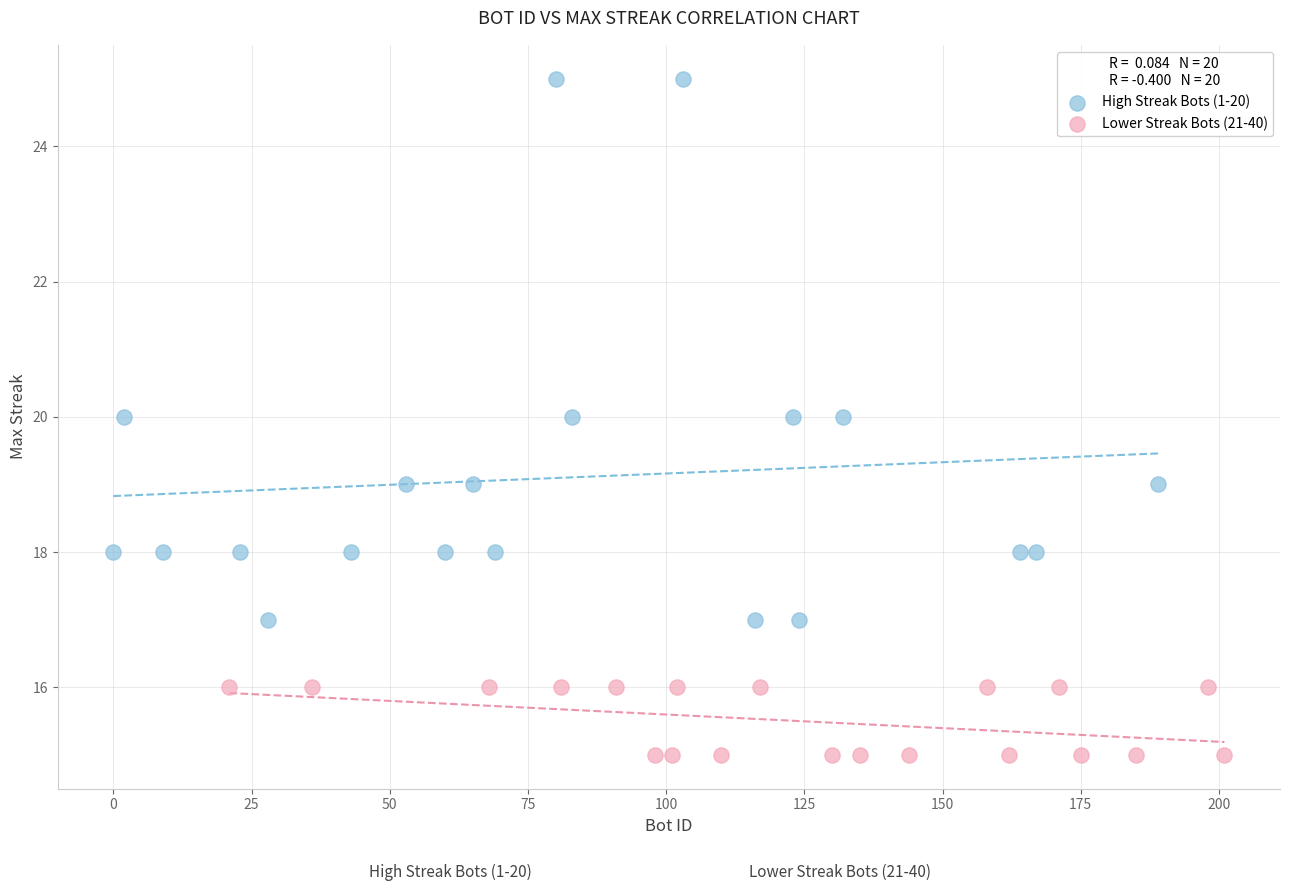

Which series contains the highest Y value?

High Streak Bots (1-20)